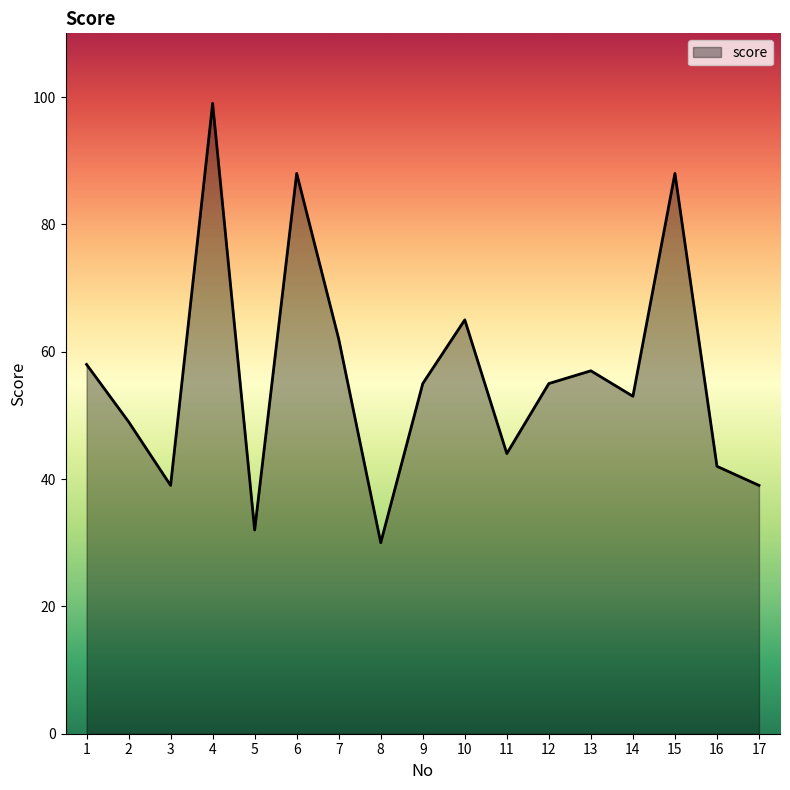

What value does the data have at 15, to the nearest 5?

90